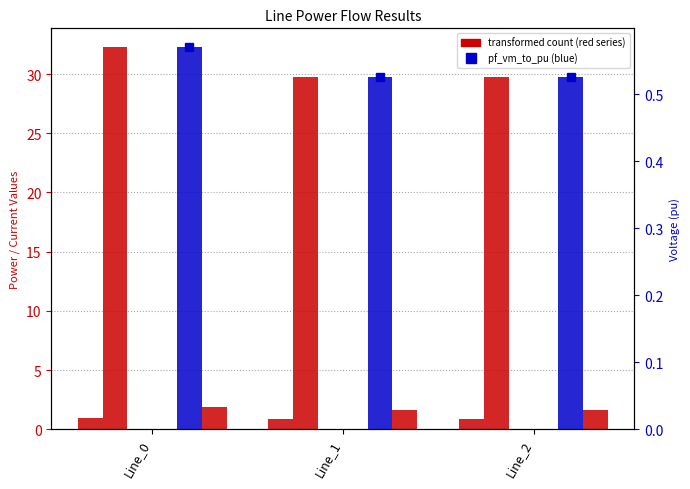

Reading right to left, what are all the values shown in this chart?

pf_ikss_to_ka: 0.9	0.9	0.9
pf_skss_to_mw: 29.8	29.8	32.3
pf_p_from_mw: -0.0	-0.0	-0.0
pf_q_from_mvar: 0.0	0.0	0.0
pf_ip_to_ka: 1.6	1.6	1.9
pf_vm_to_pu: 0.5	0.5	0.6